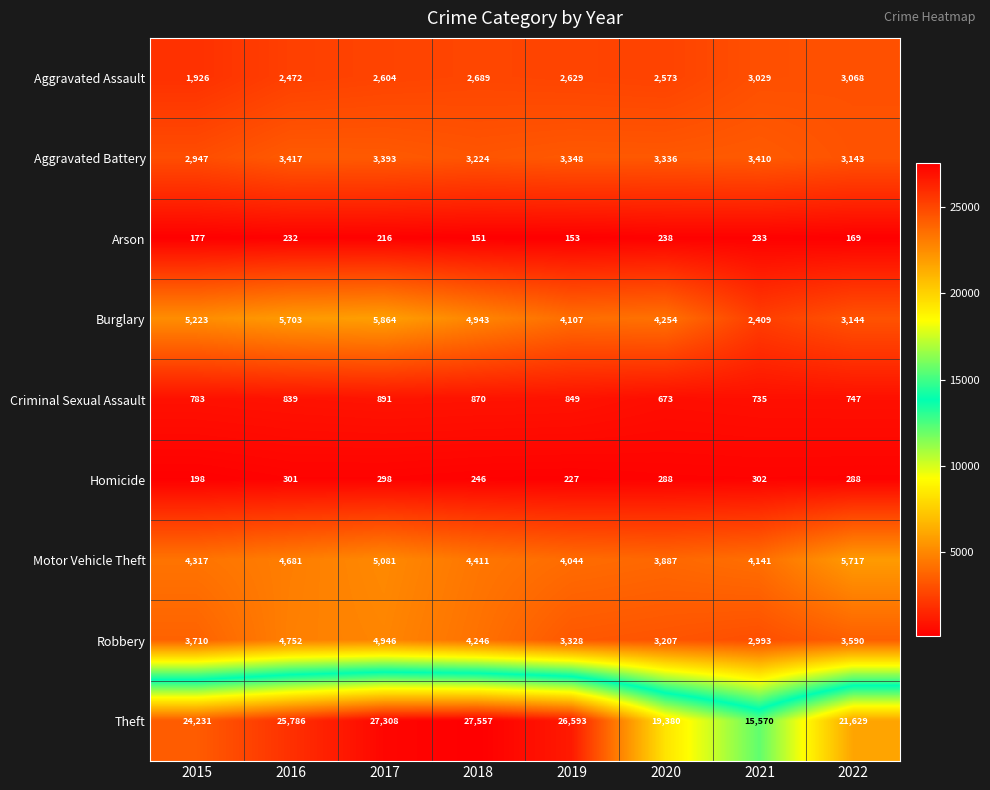

What is the minimum value shown in the chart?

151